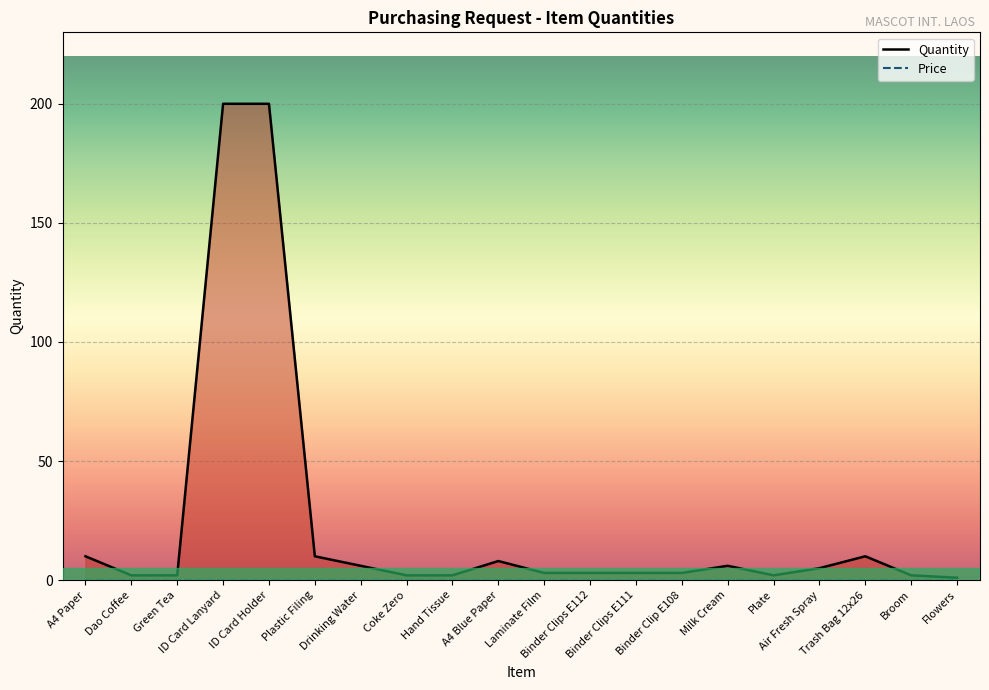

What is the ratio of the value at Binder Clip E108 to the value at Flowers?

3.0